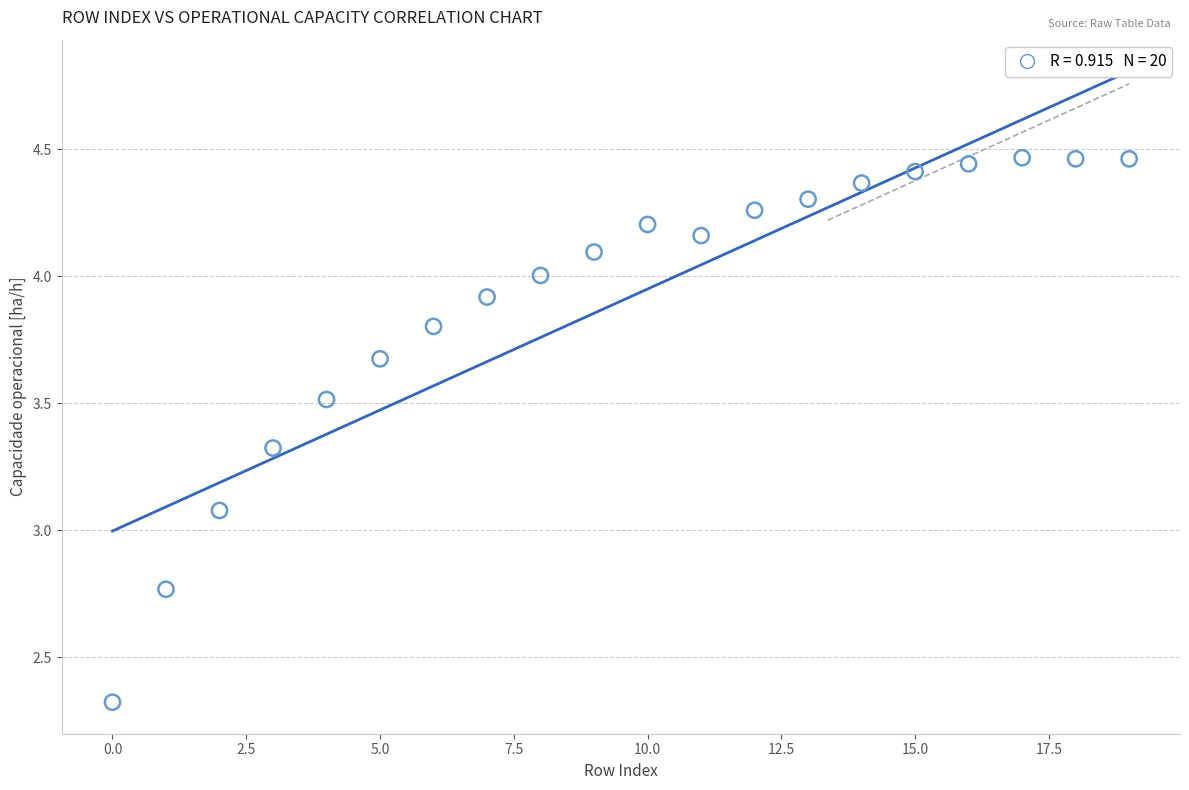

What Y value in the scatter plot is closest to 3?

3.1